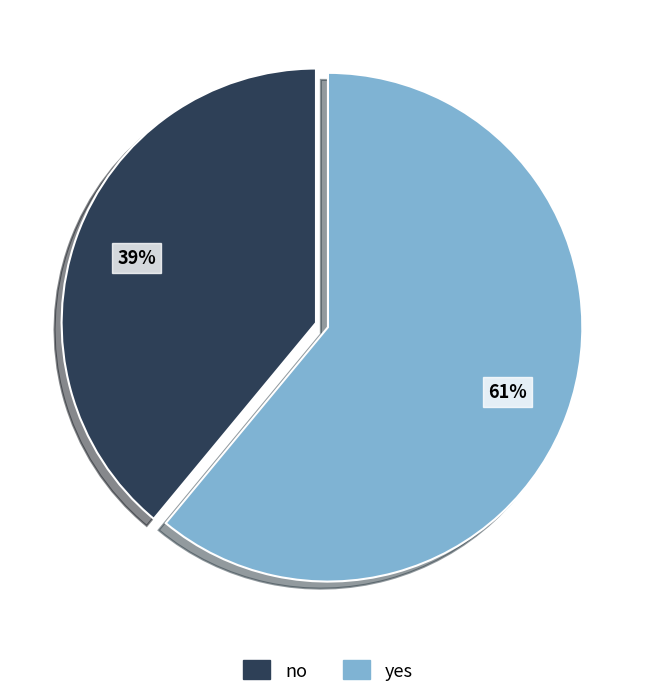

The no slice represents 39% of the pie. True or false?

True